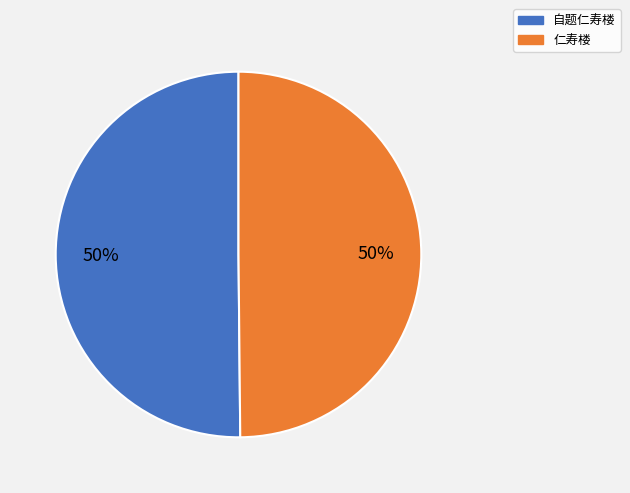

To the nearest percent, what portion does 仁寿楼 represent?

50%